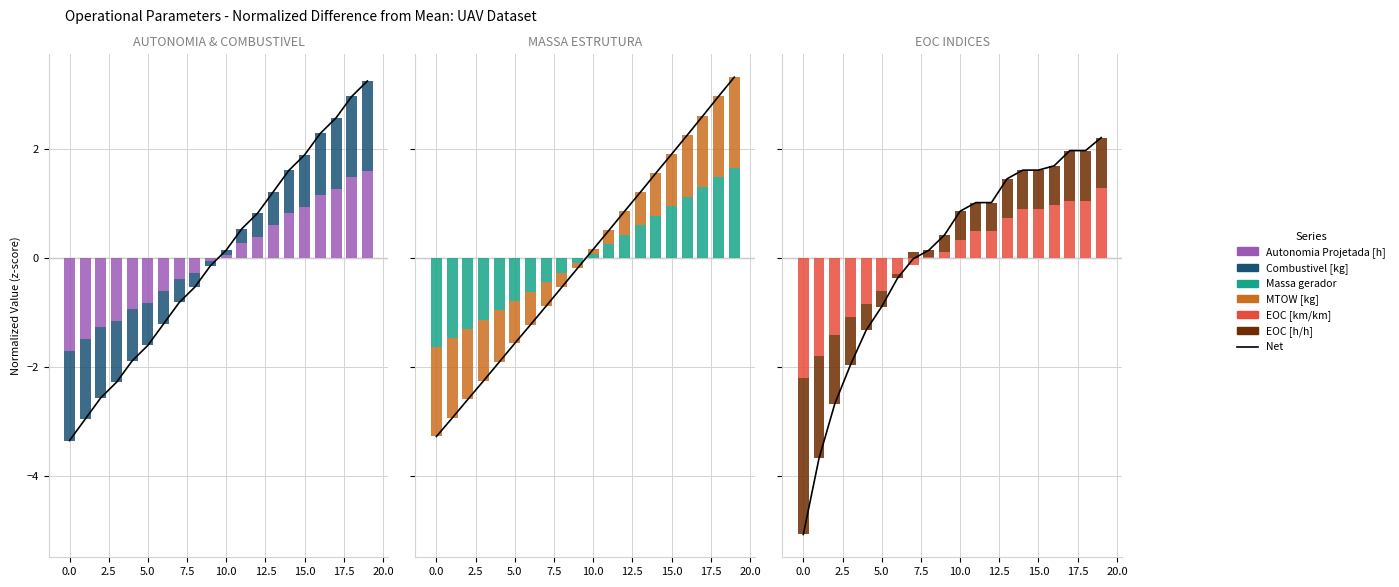

Between 17 and 3, which is larger?

17